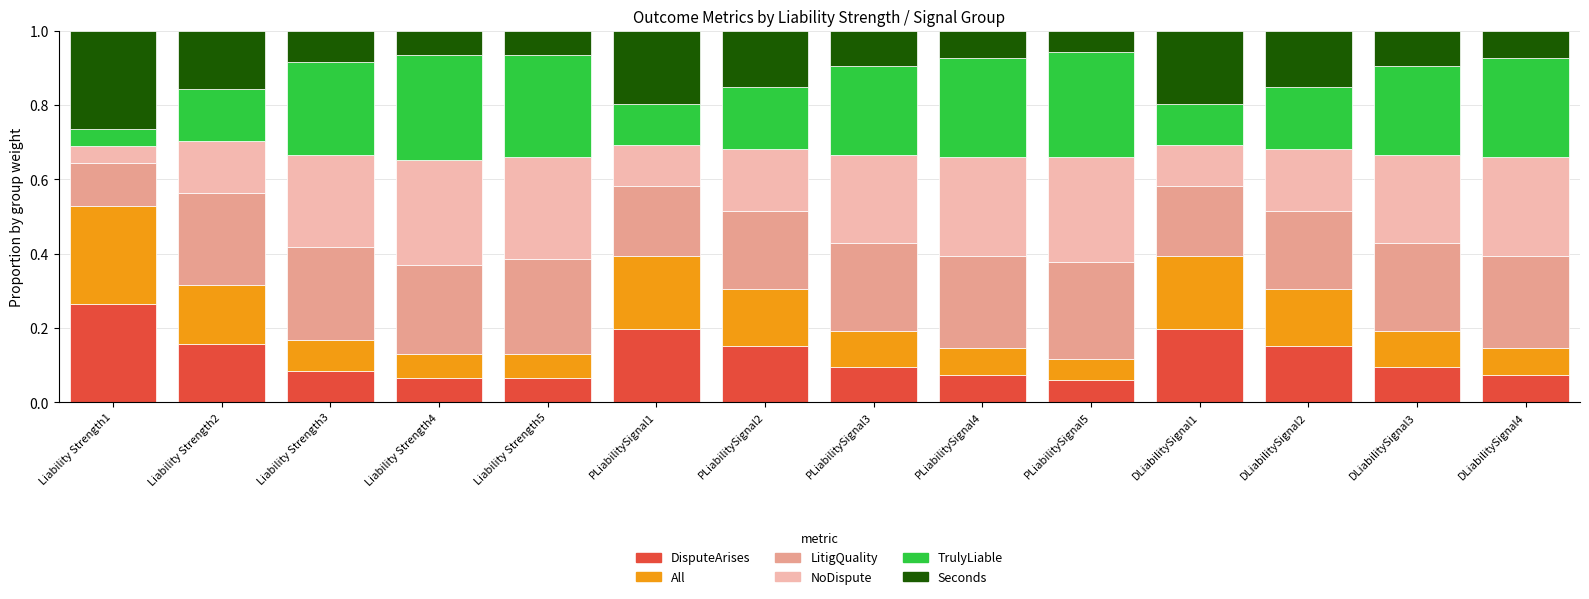

At which label does DisputeArises reach its peak?

Liability Strength1